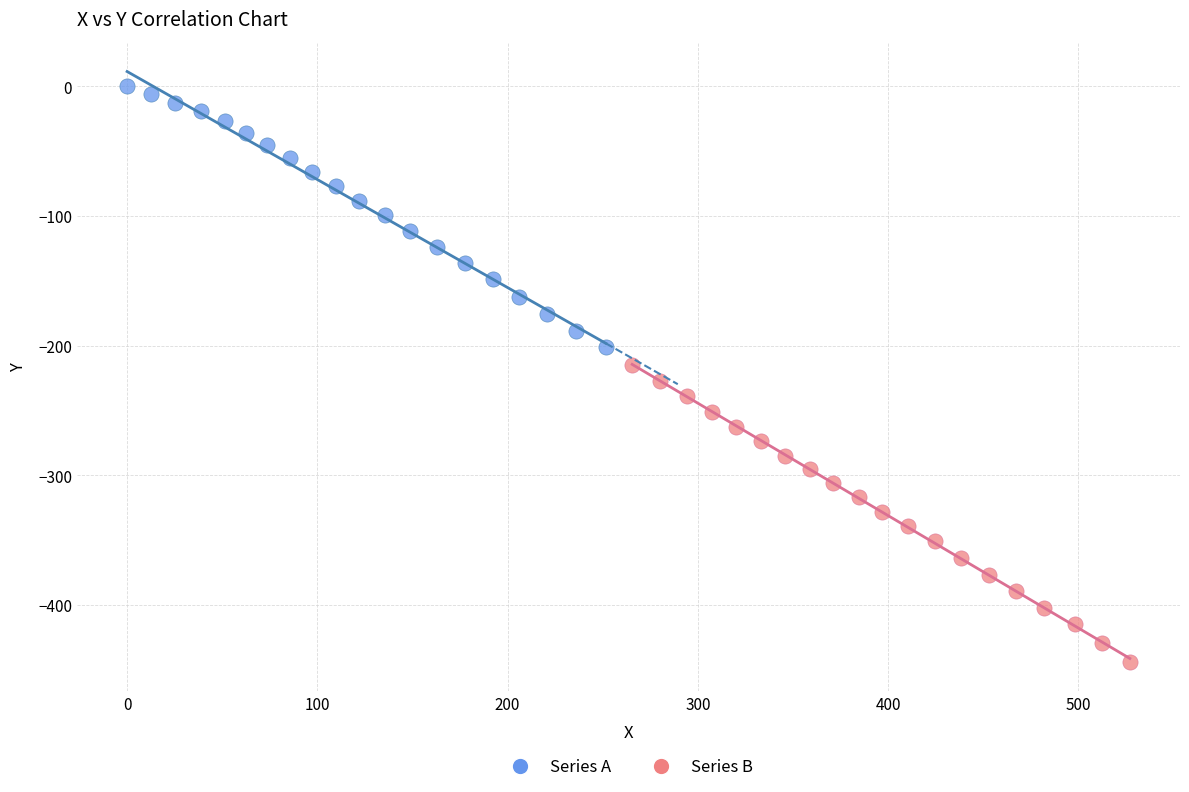

Which series contains the highest Y value?

Series A